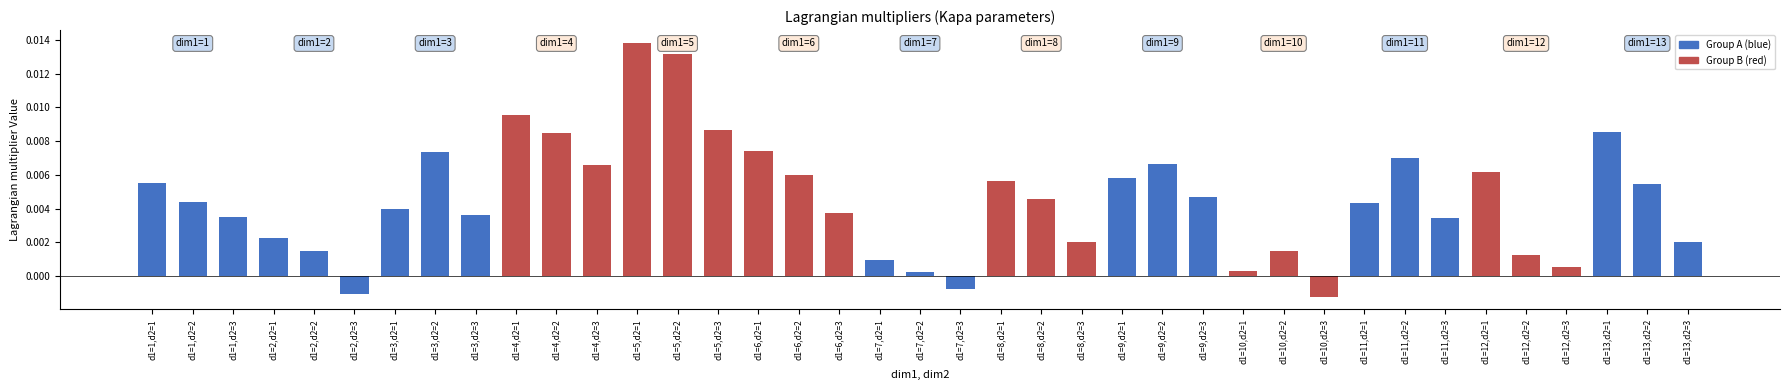

At which category does the chart reach its peak across all series?

d1=5,d2=1